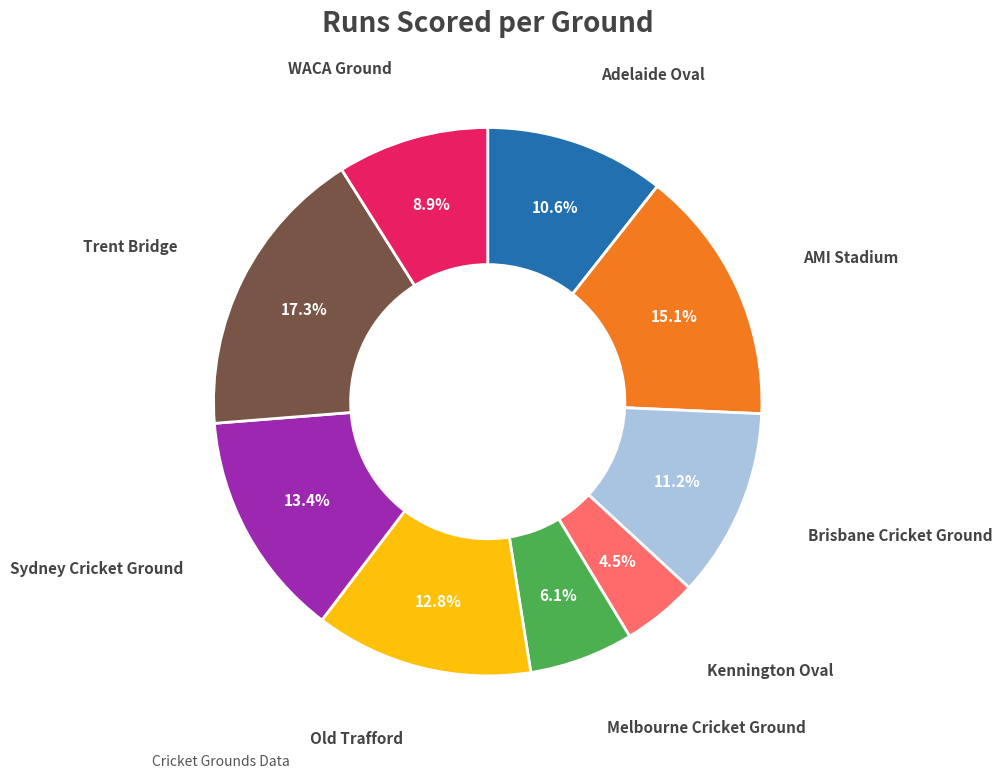

Is there any slice that represents more than half of the pie?

No